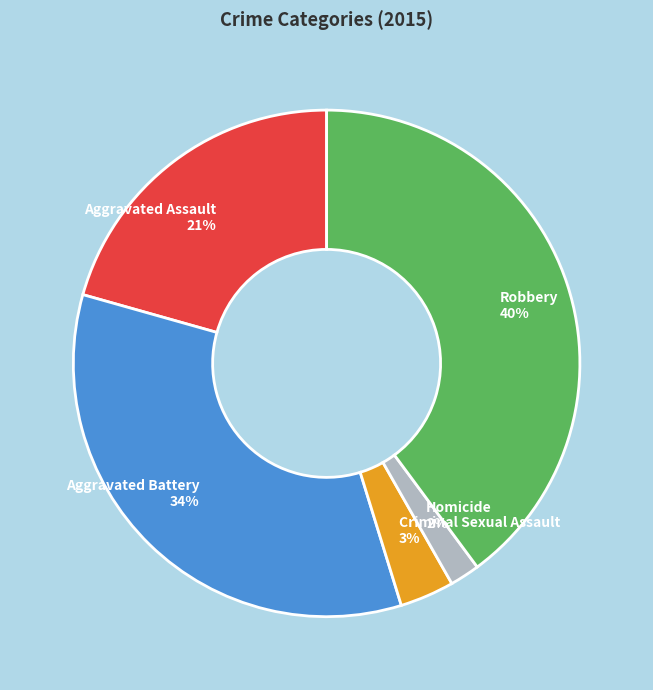

Is there any slice that represents more than half of the pie?

No